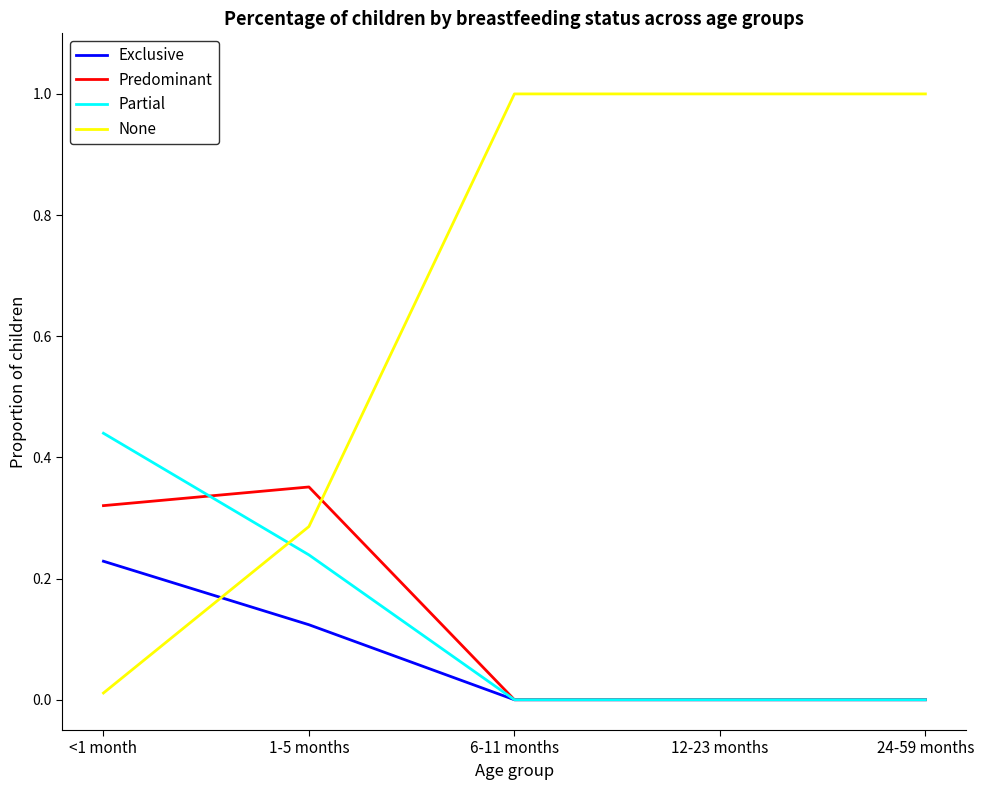

Between <1 month and 12-23 months, which series saw the biggest shift?

None